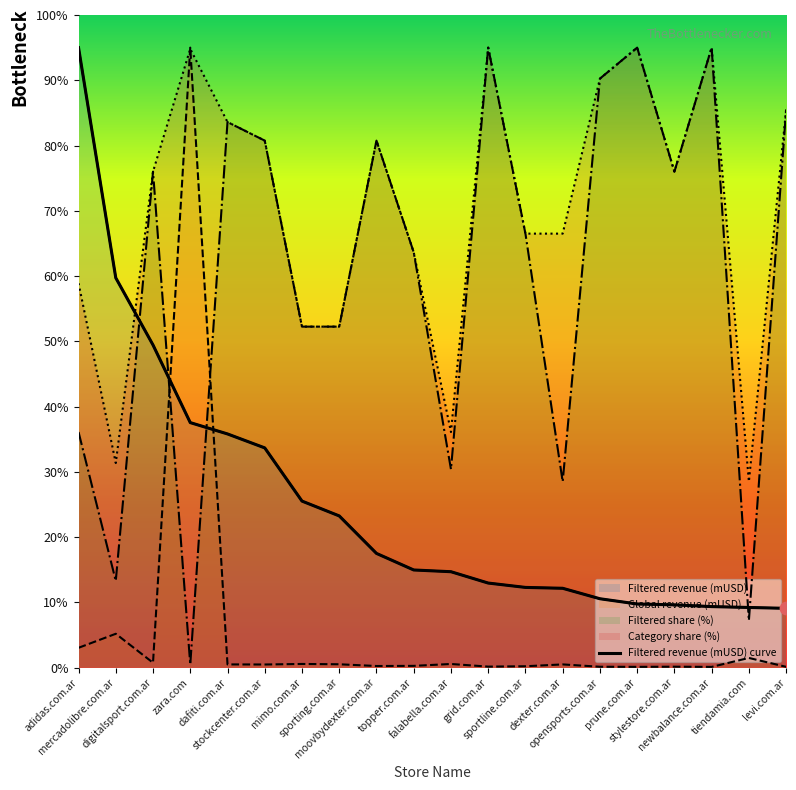

Is the value of Category share (%) at sportline.com.ar greater than the value of Global revenue (mUSD) at opensports.com.ar?

Yes